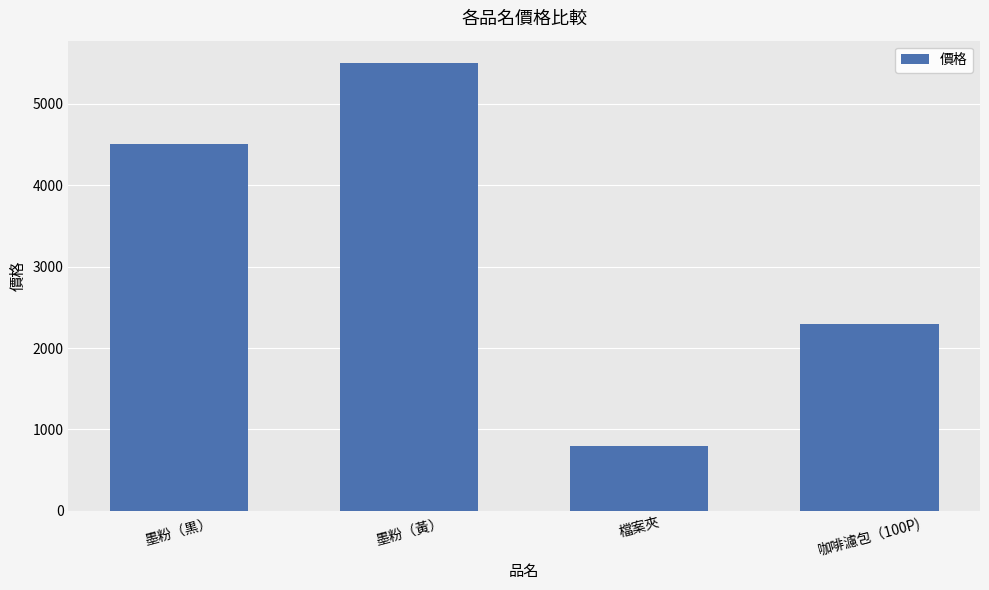

What is the sum of all values?

13100